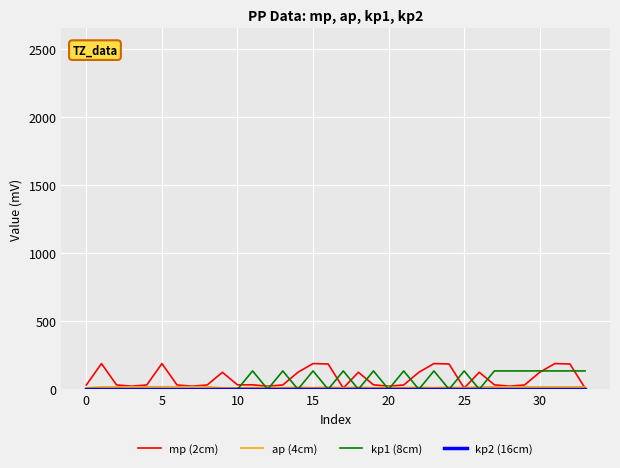

Is this an area chart (filled region under the line)?

No